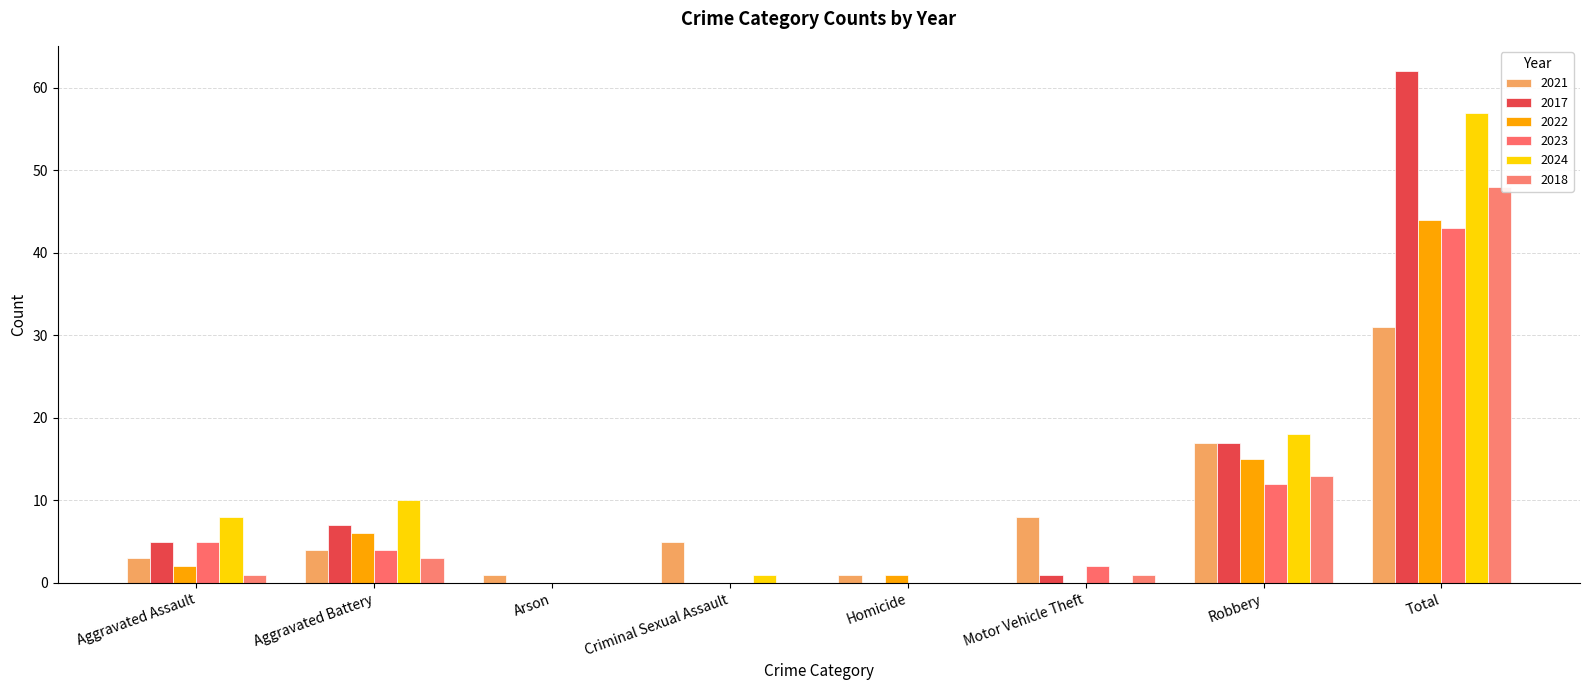

What is the spread (max minus min) of values at Robbery?

6